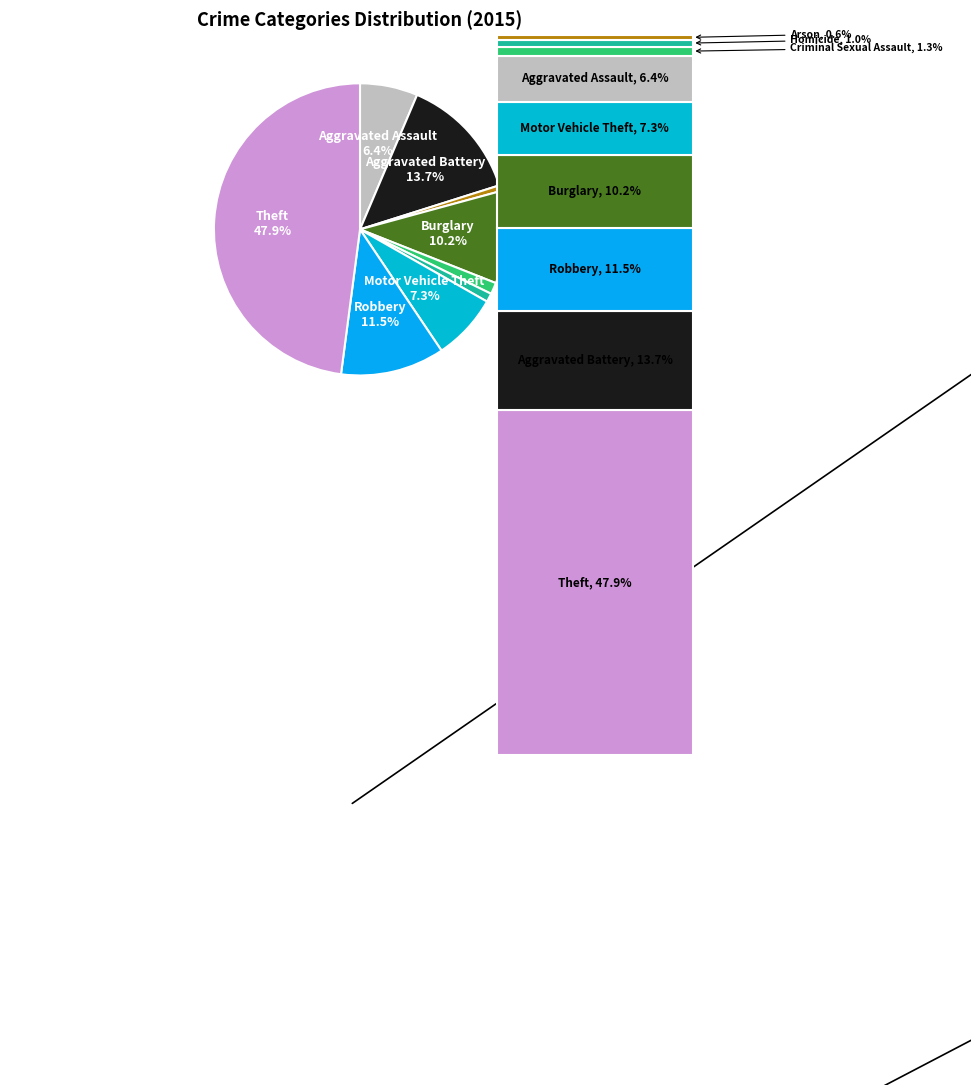

To the nearest percent, what percentage of the pie is Aggravated Battery?

14%